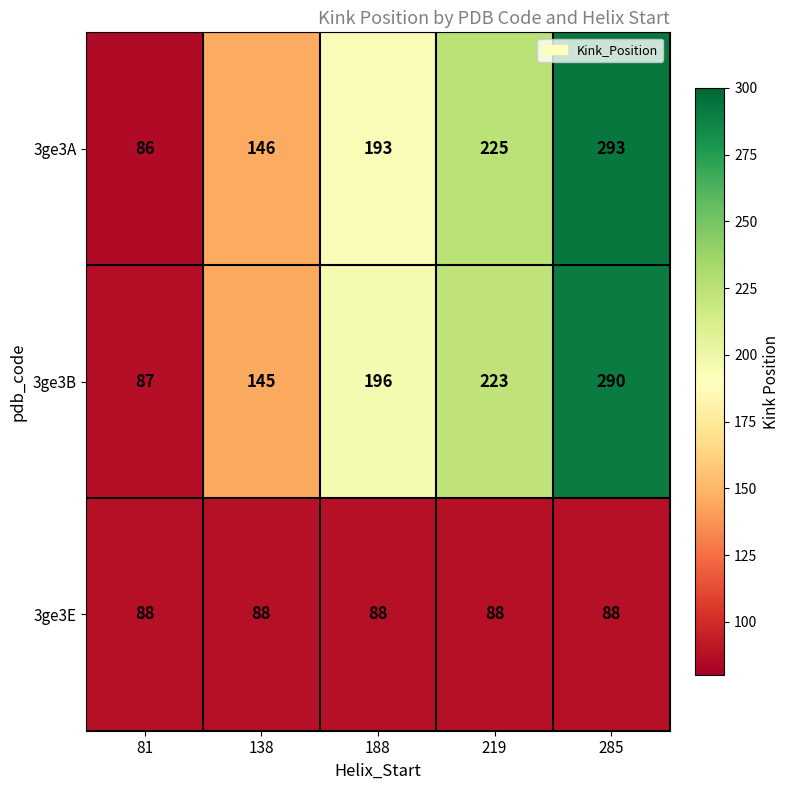

Which series has the widest spread of values?

3ge3A